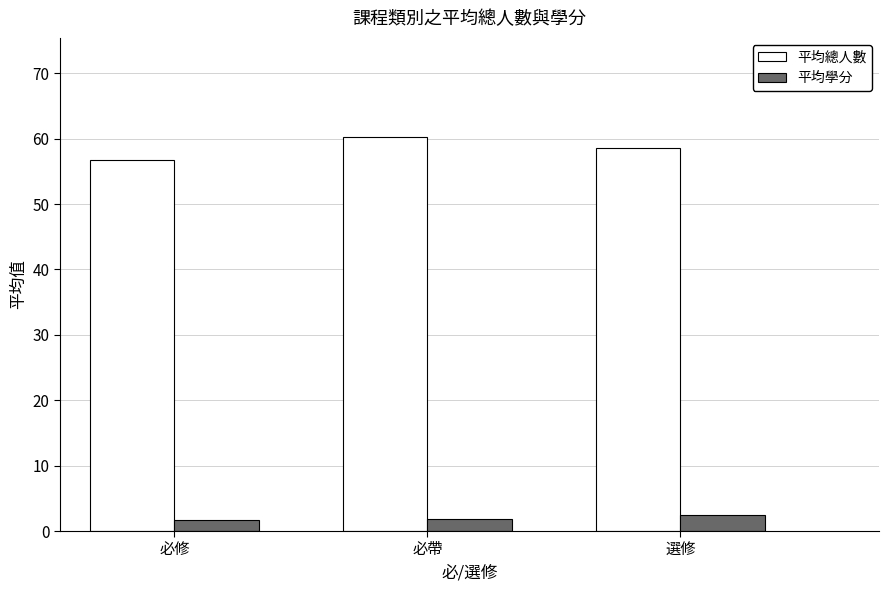

Rank the series by their maximum value, from lowest to highest.

平均學分, 平均總人數